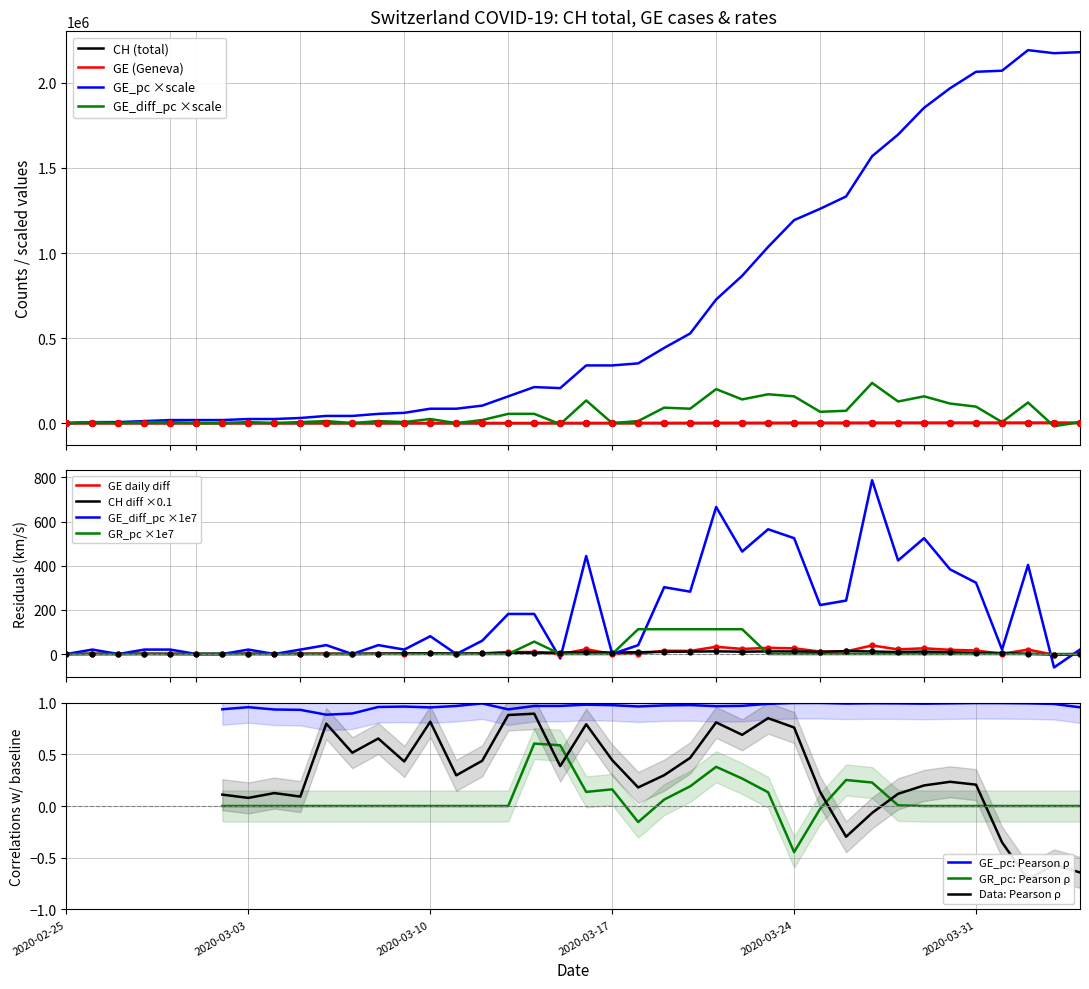

Which series reaches the maximum Y coordinate?

GE_pc